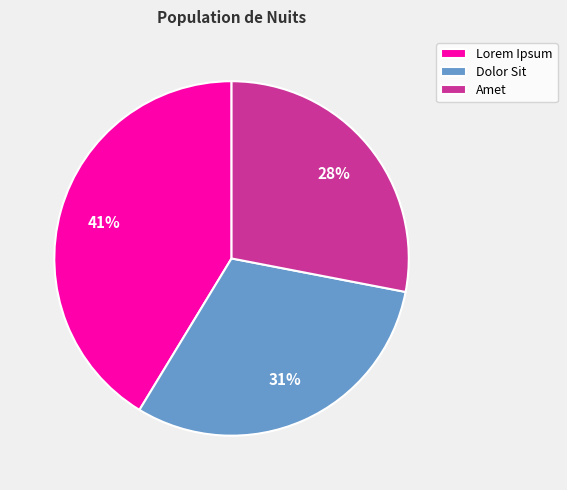

Combined, do Lorem Ipsum and Amet account for over 50%?

Yes